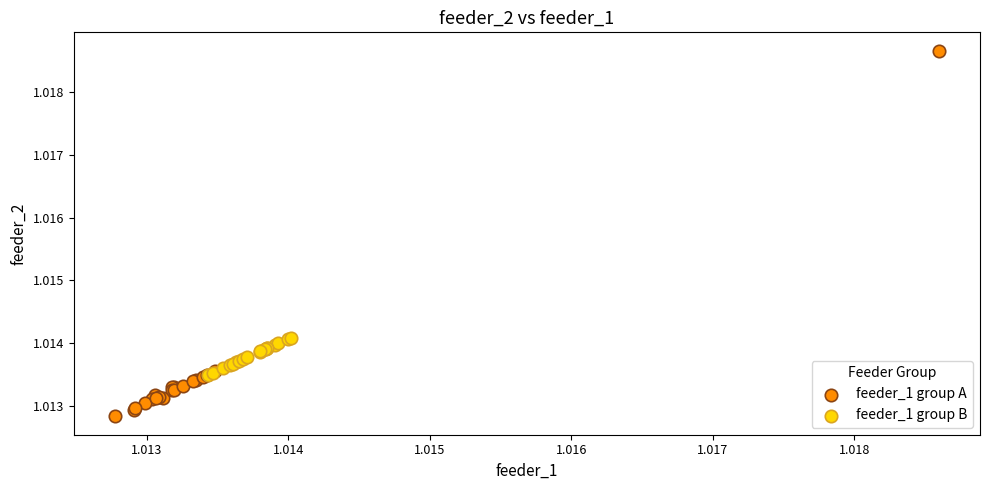

Which series contains the lowest Y value?

feeder_1 group A